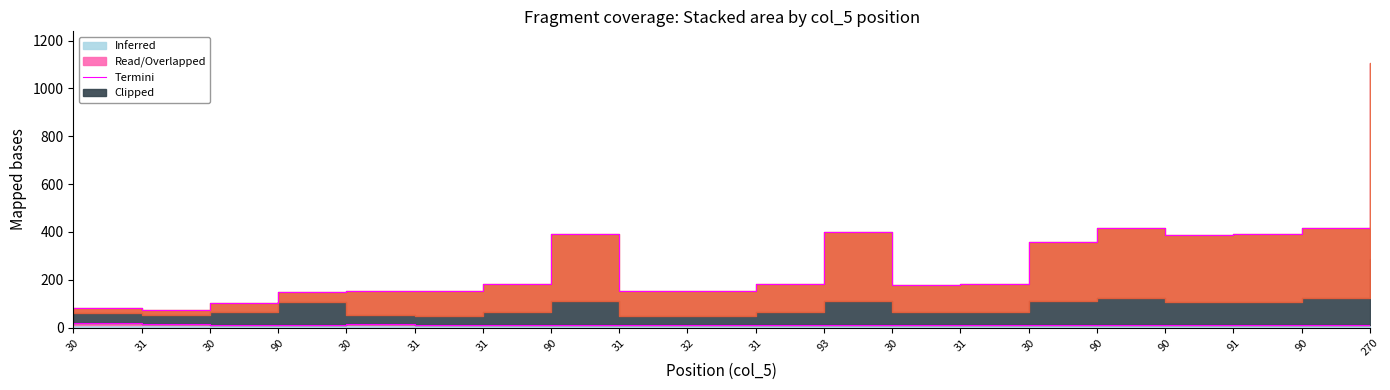

What is the average value of the Опасность series?

280